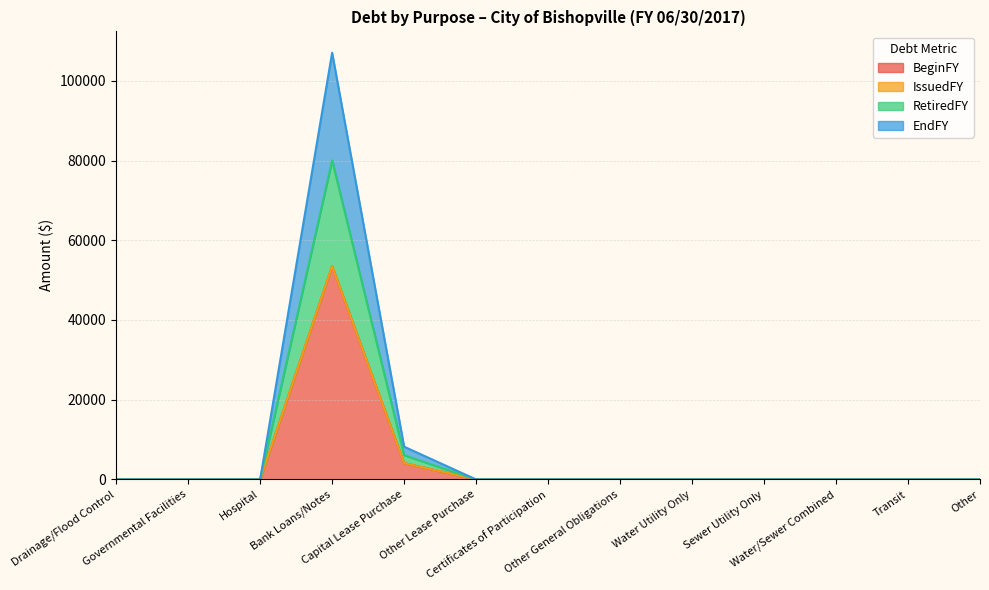

At which label is BeginFY closest to 26759?

Capital Lease Purchase